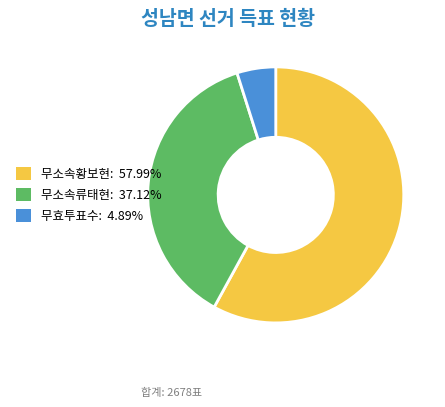

Which category has the smallest portion of the pie?

무효투표수